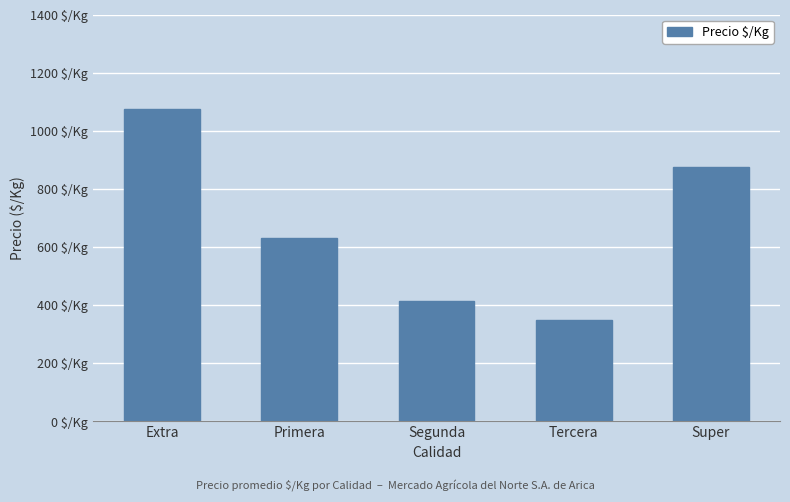

List the labels in order of value, smallest first.

Tercera, Segunda, Primera, Super, Extra